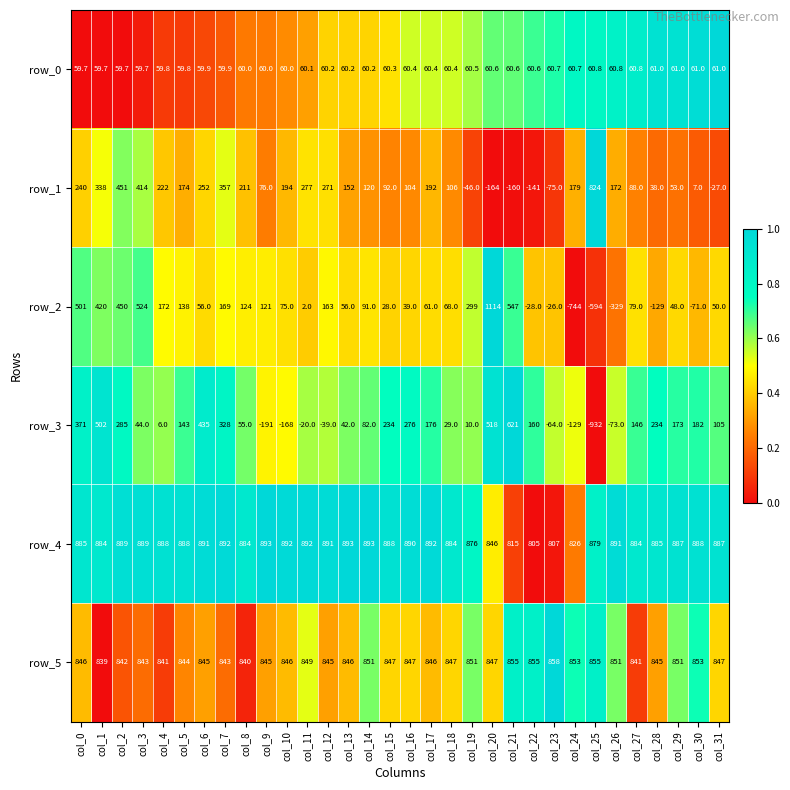

What is the spread (max minus min) of values at col_30?

959.0